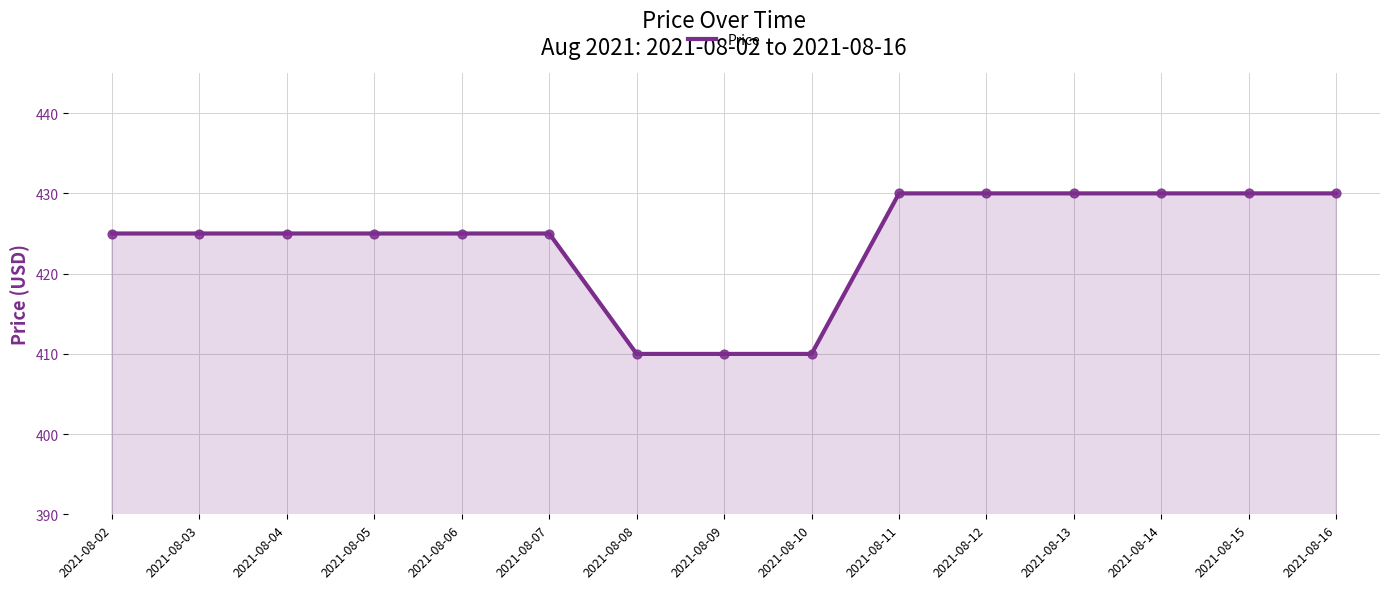

What is the change in value from 2021-08-05 to 2021-08-09?

-15.0